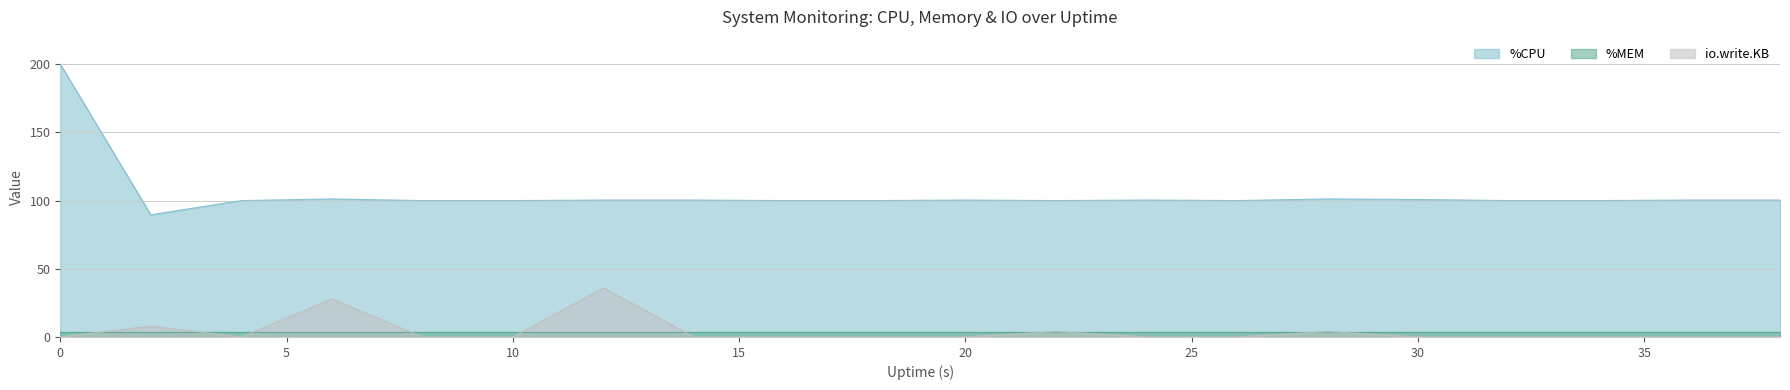

What are all the series names shown in the legend?

%CPU, %MEM, io.write.KB